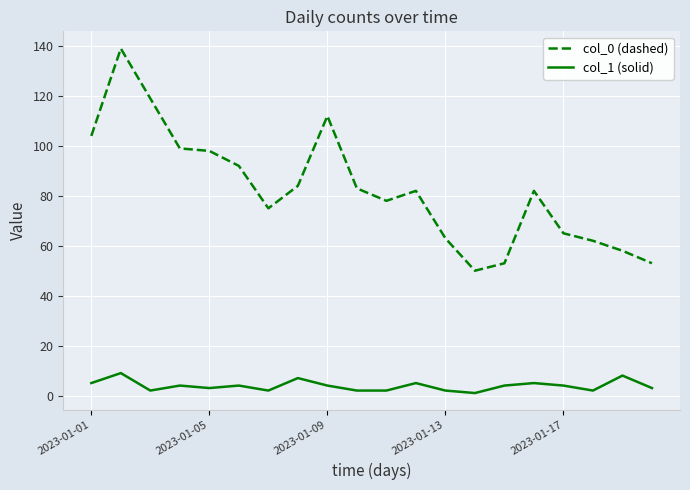

Which series has the widest spread of values?

col_0 (dashed)